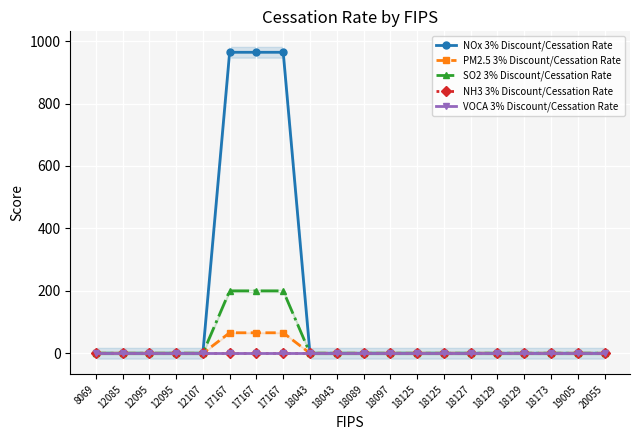

At which category is the sum across all series the highest?

17167